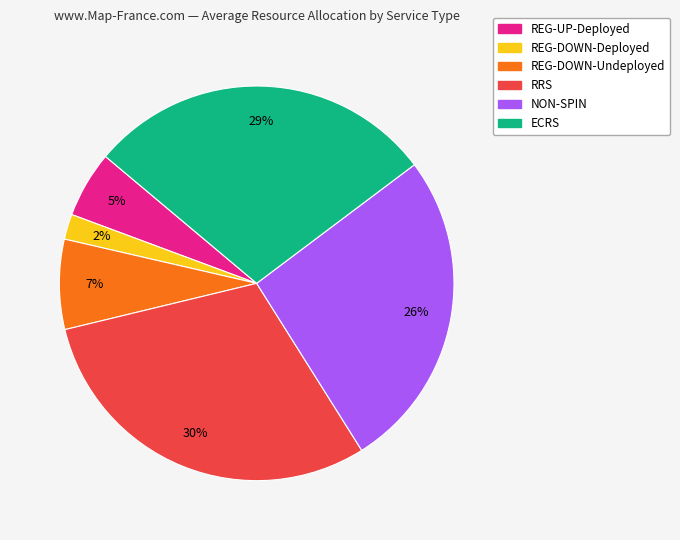

To the nearest percent, what is the average slice percentage?

17%